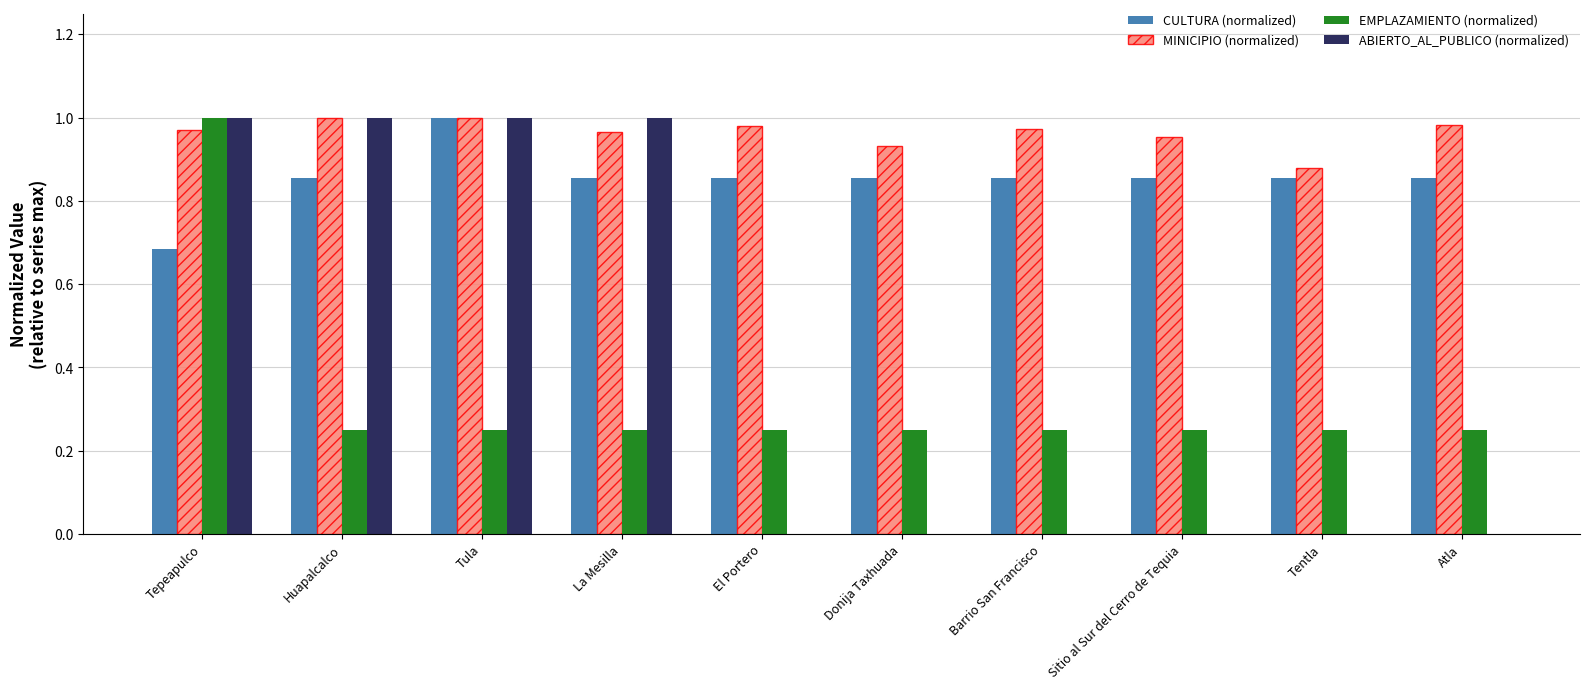

Is it true that EMPLAZAMIENTO (normalized) equals 0.1 at La Mesilla?

False